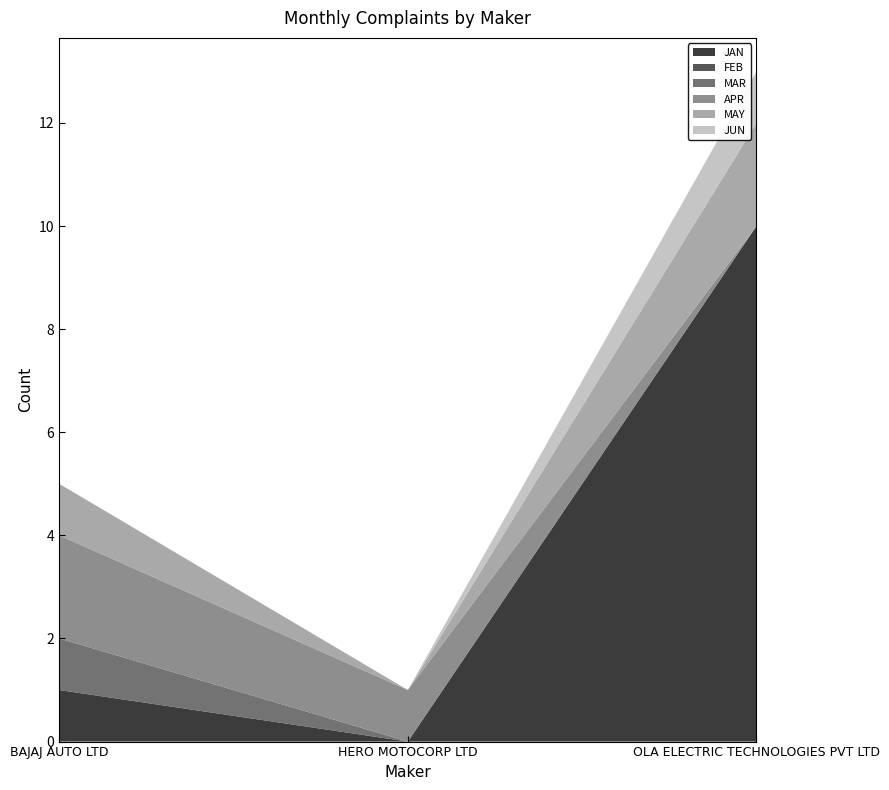

Reading left to right, extract all data points from this chart.

JAN: 1	0	10
FEB: 0	0	0
MAR: 1	0	0
APR: 2	1	0
MAY: 1	0	2
JUN: 0	0	1